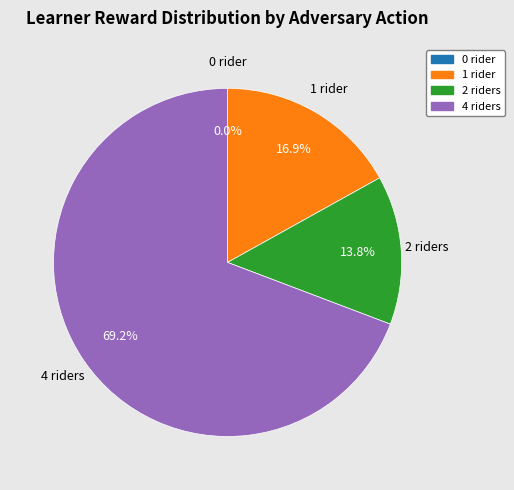

Between Row 2 and Row 1, which is larger?

Row 2